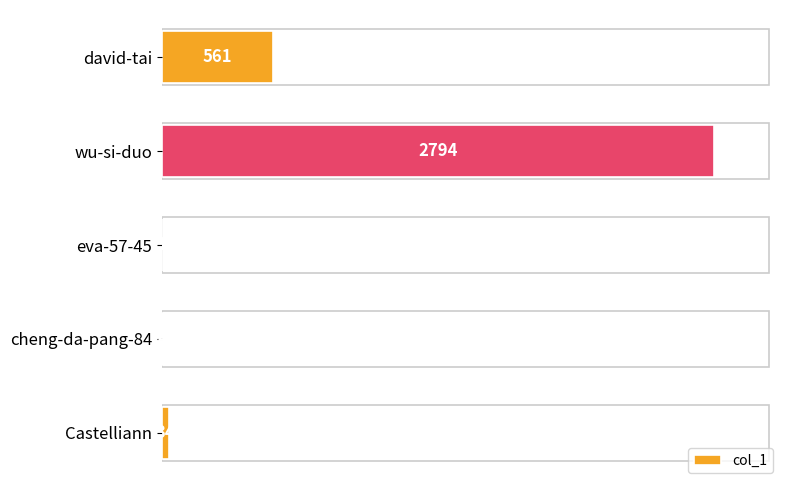

Reading top to bottom, what are all the values shown in this chart?

david-tai=561	wu-si-duo=2794	eva-57-45=1	cheng-da-pang-84=4	Castelliann=34